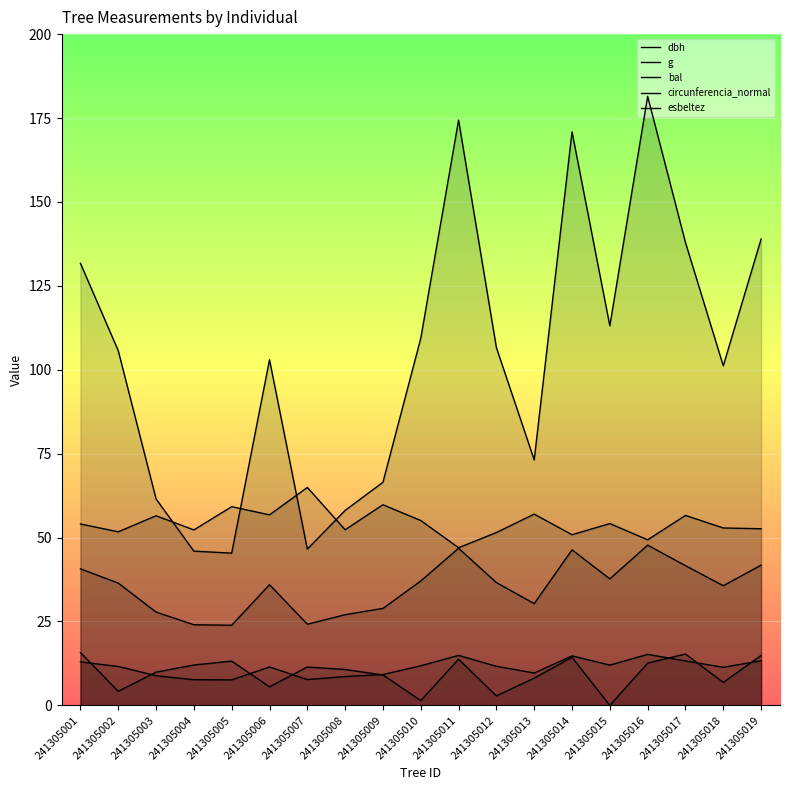

What is the sum of all esbeltez values?

1034.6